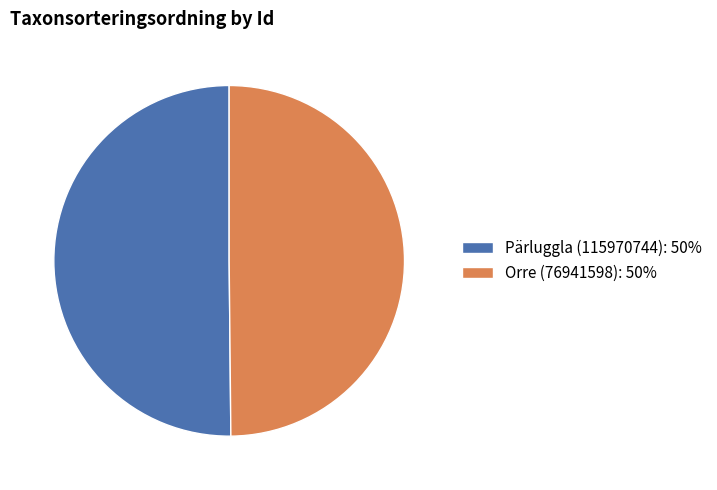

Combined, do Orre (76941598): 50% and Pärluggla (115970744): 50% account for over 50%?

Yes